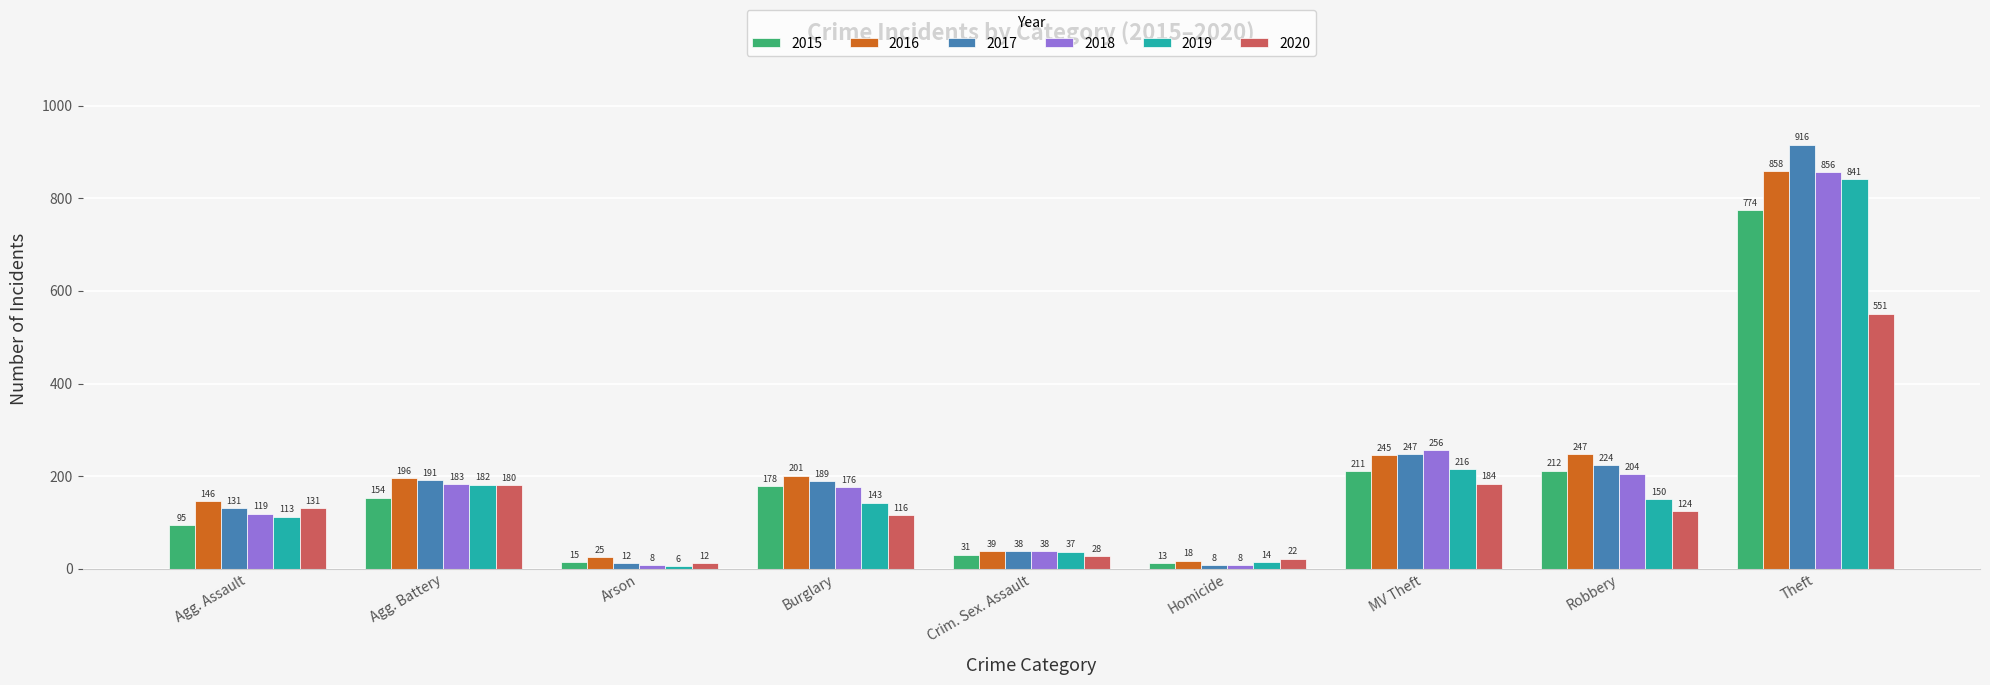

Between Agg. Assault and Burglary, which series saw the biggest shift?

2015